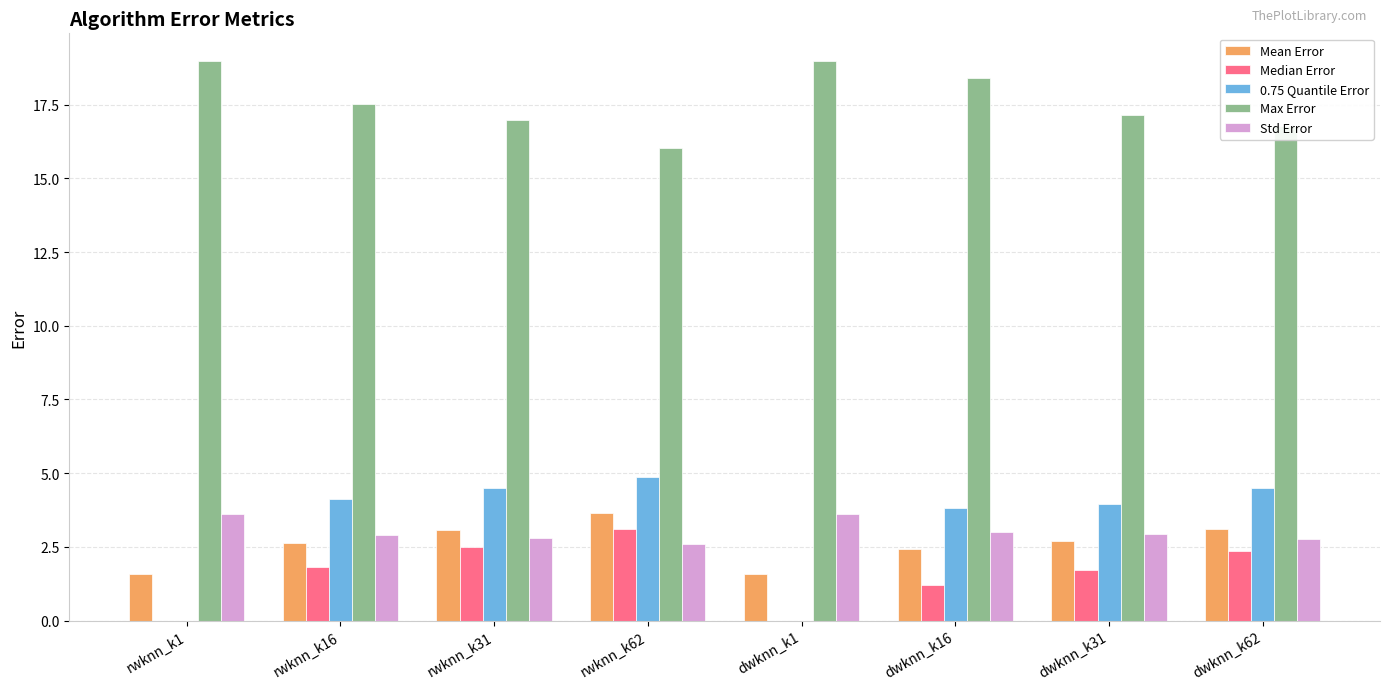

The value of Max Error at dwknn_k16 is 18.4. True or false?

True